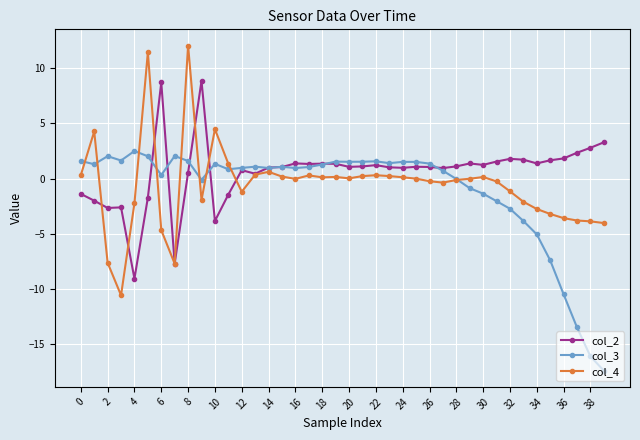

What is the sum of all col_4 values?

-24.7